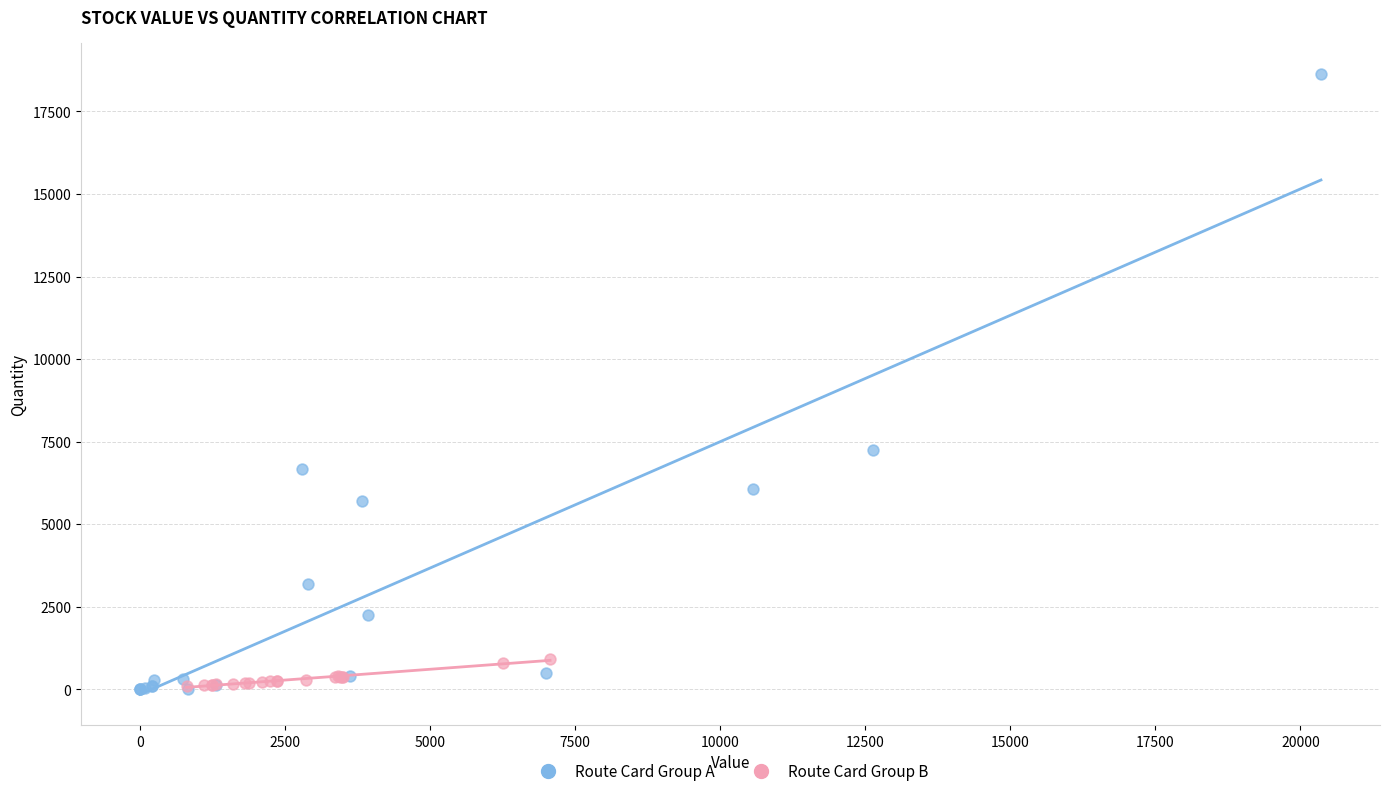

Which series contains the highest Y value?

Route Card Group A